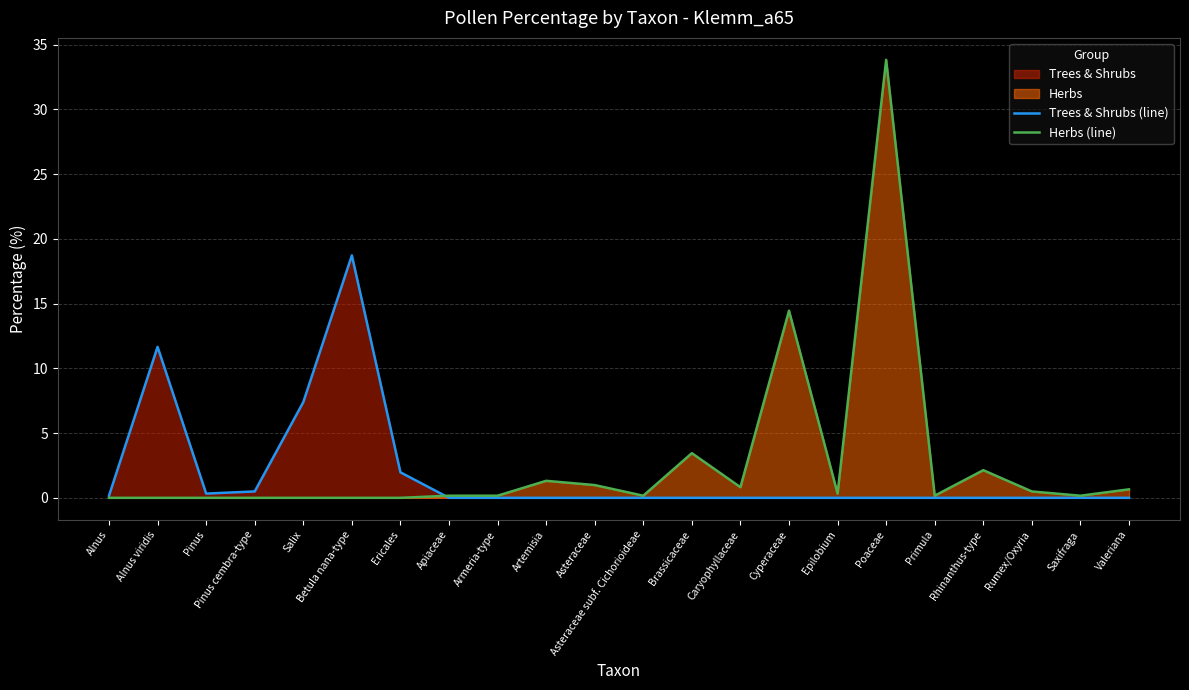

How many intersections are there between Herbs (line) and Trees & Shrubs (line)?

1